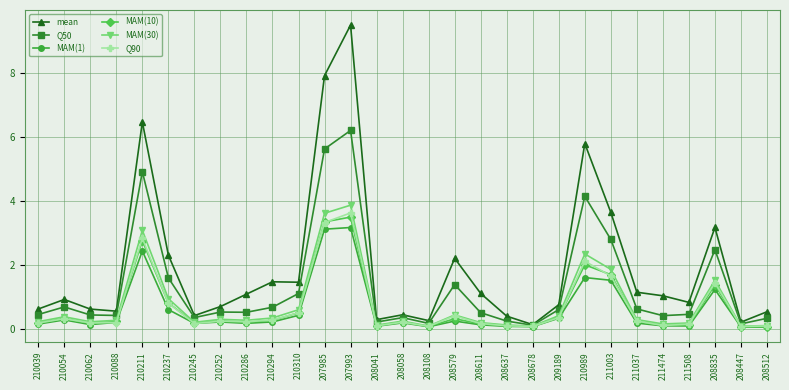

What is the total value across all series at 210088?

1.8